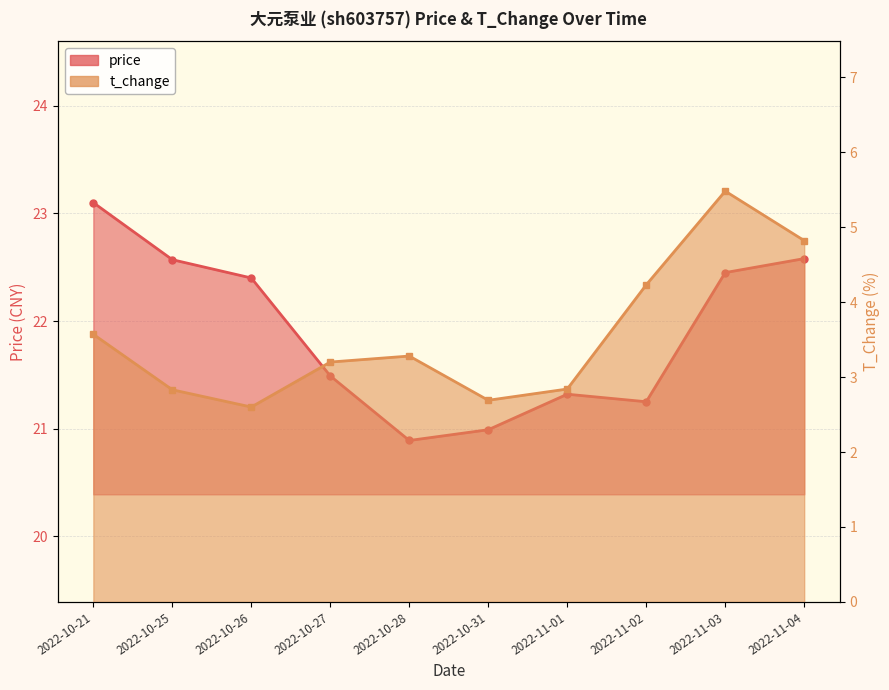

Where is the first local minimum for price?

2022-10-28